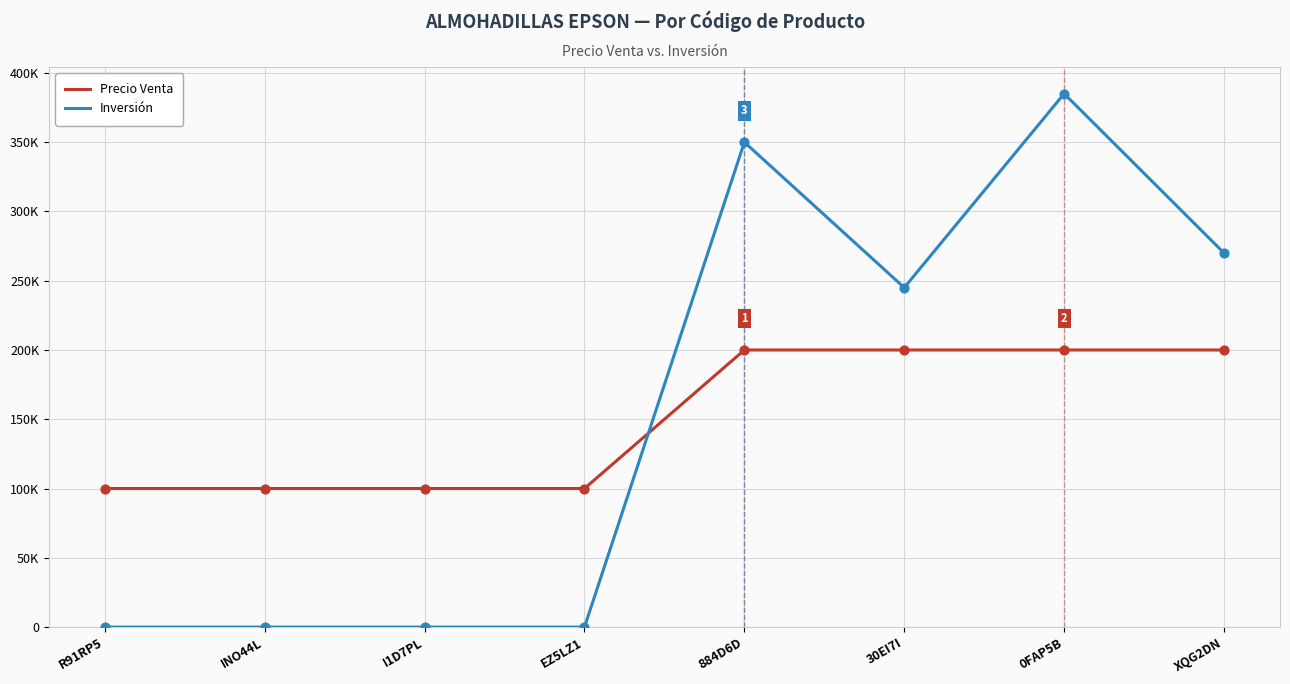

Which series has the largest total across all categories?

Inversión